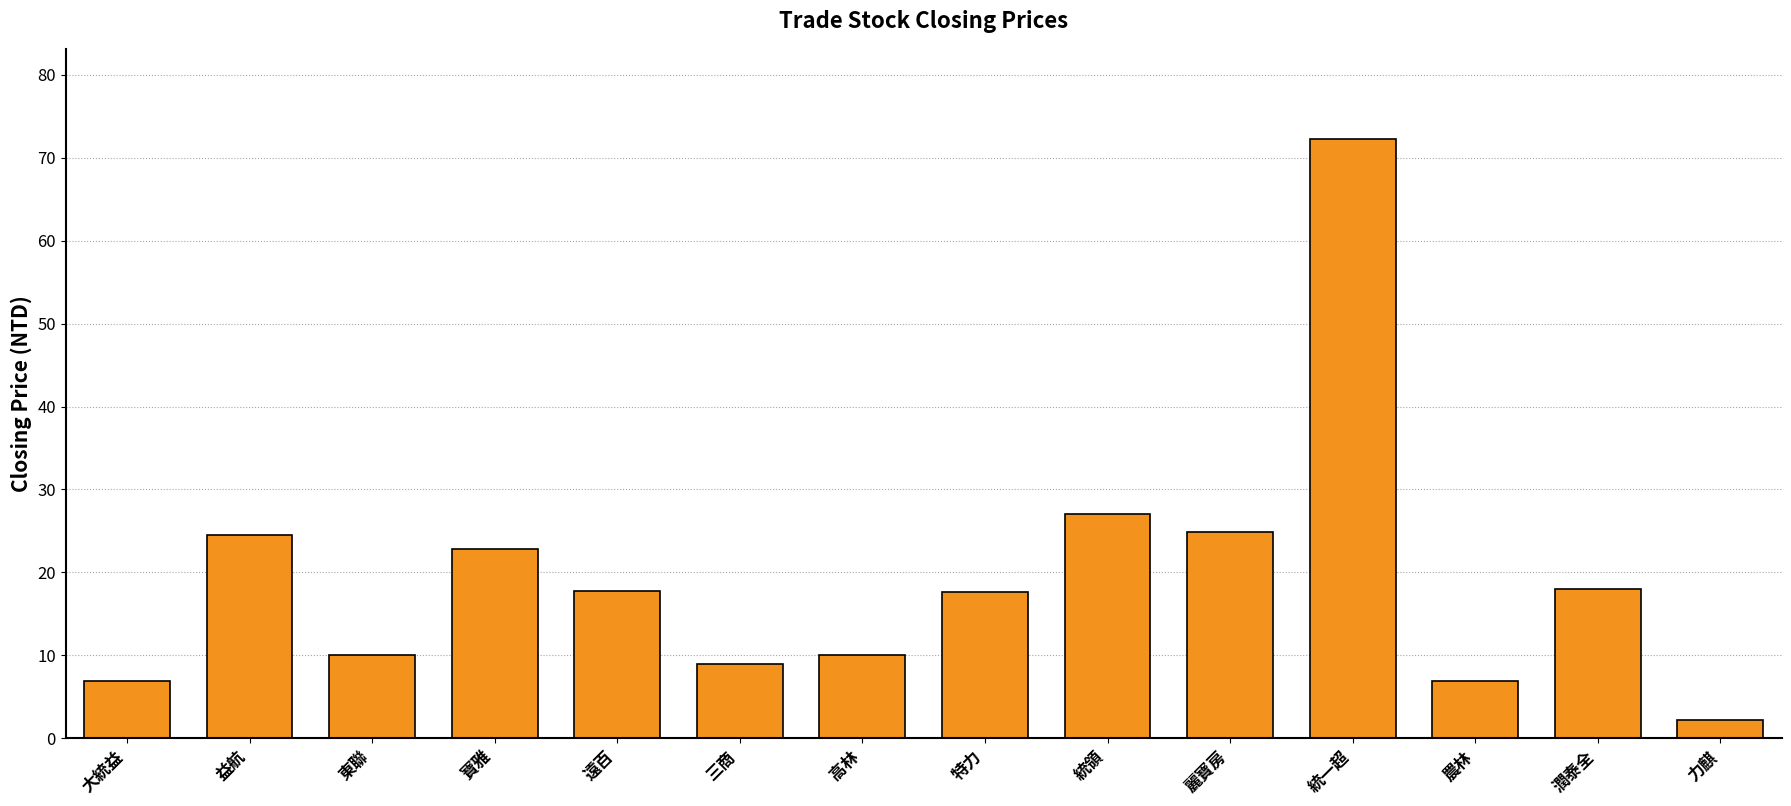

What is the greatest value displayed?

72.3